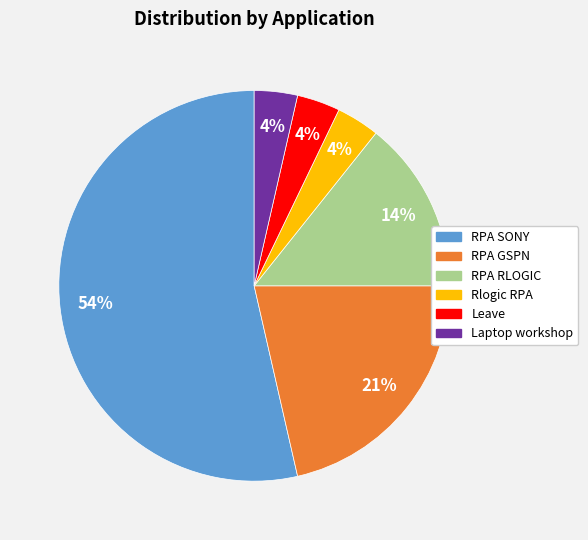

Between RPA SONY and Rlogic RPA, which is larger?

RPA SONY